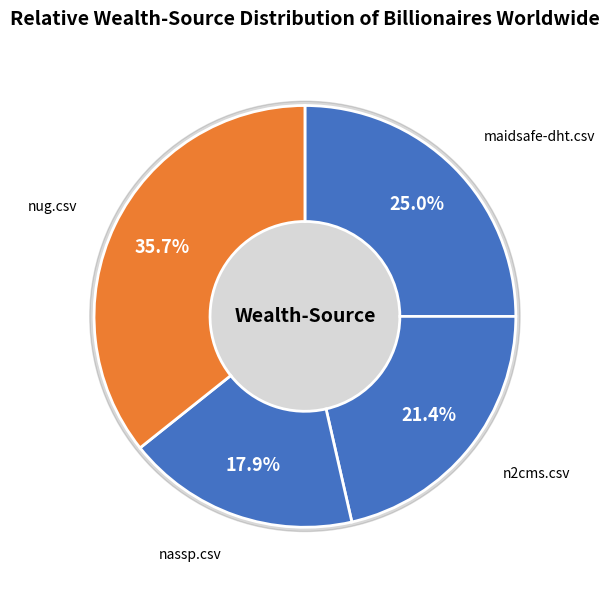

What is the largest slice in the pie chart?

nug.csv